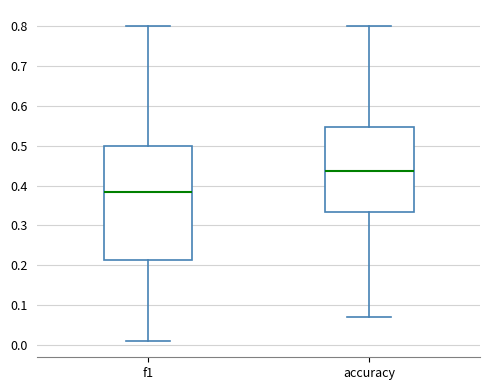

Where does the upper whisker of the box for accuracy end on the y-axis? The values are not printed on the chart, so give them approximately, as read against the axis.

0.80